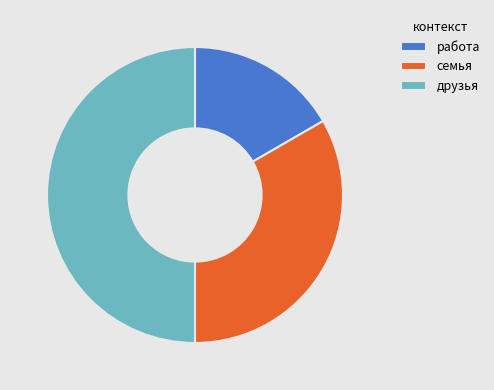

Is it true that друзья is 59% of the pie?

False